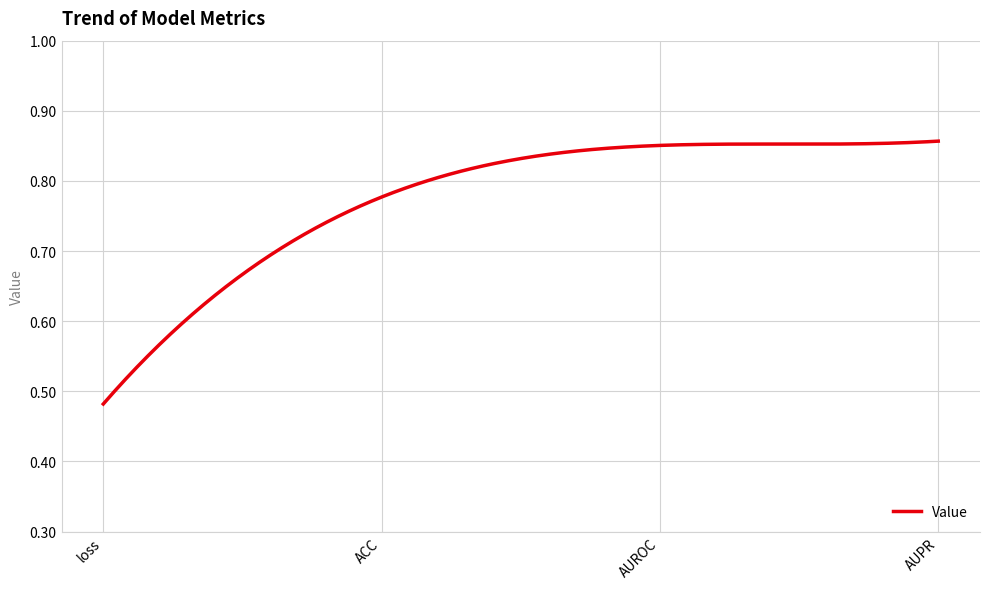

What is the difference between the maximum and minimum values?

0.4